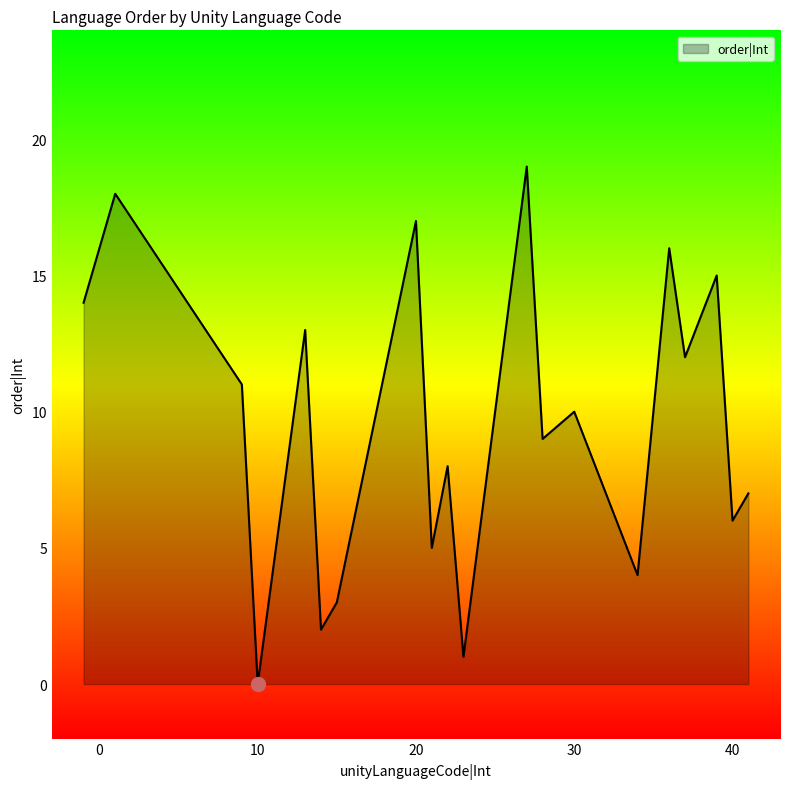

What is the difference between the maximum and minimum values?

19